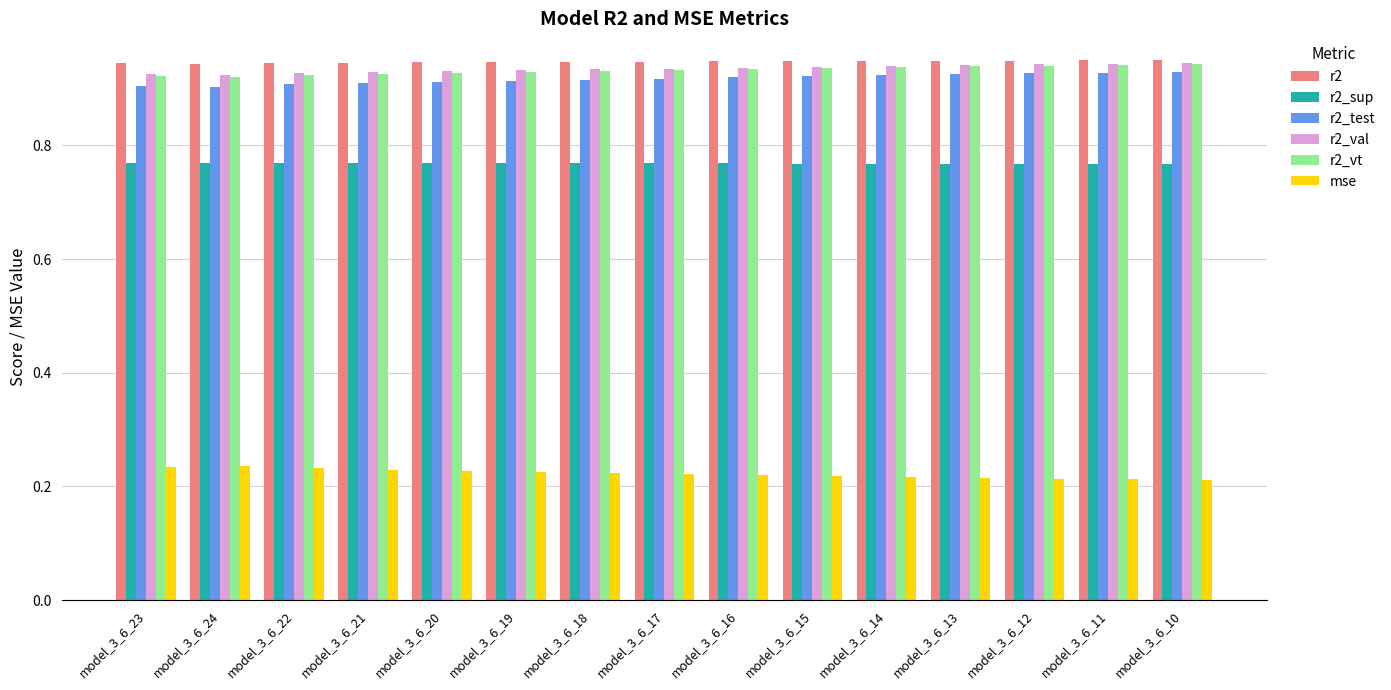

What is the sum of the r2_sup values at model_3_6_17 and model_3_6_22?

1.5